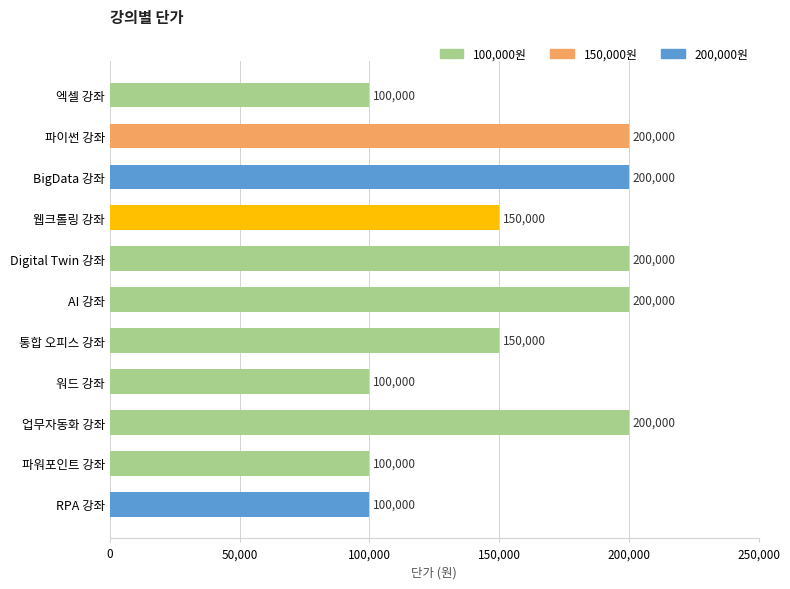

What is the difference between the maximum and minimum values?

100000